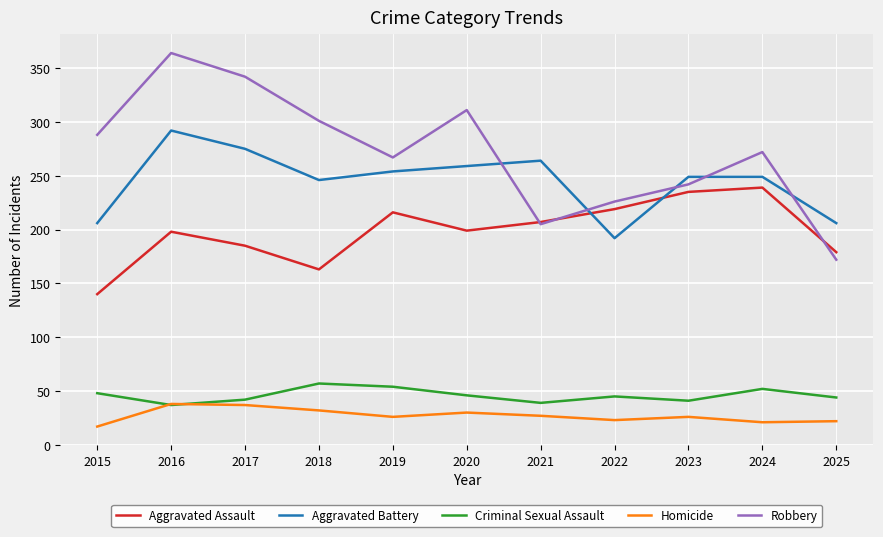

What is the highest value of the Criminal Sexual Assault series?

57